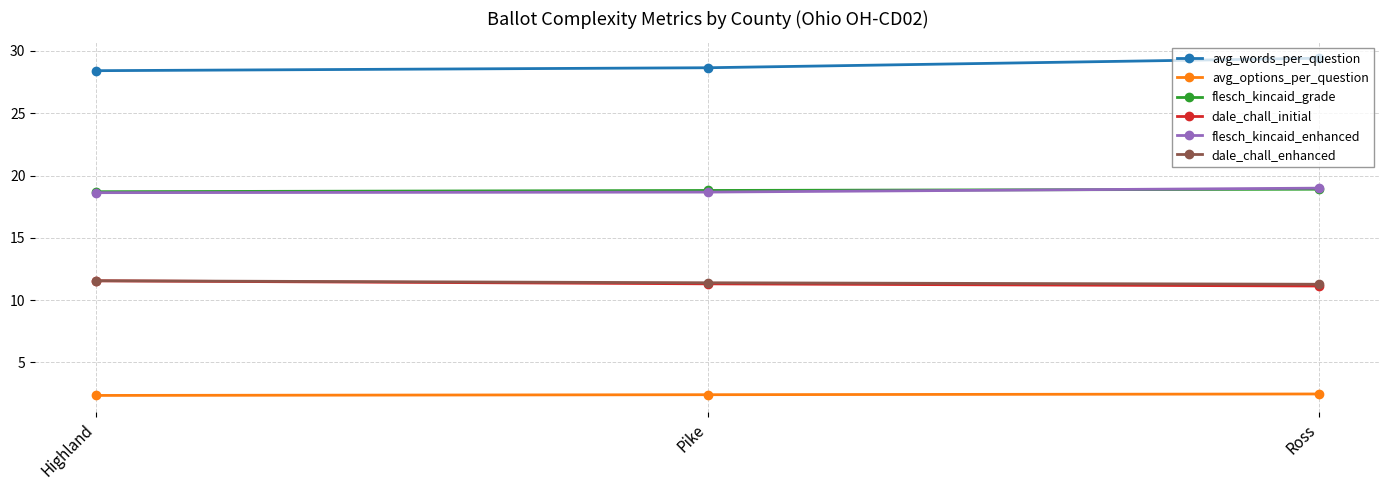

What is the sum of the dale_chall_enhanced values at Ross and Highland?

22.8